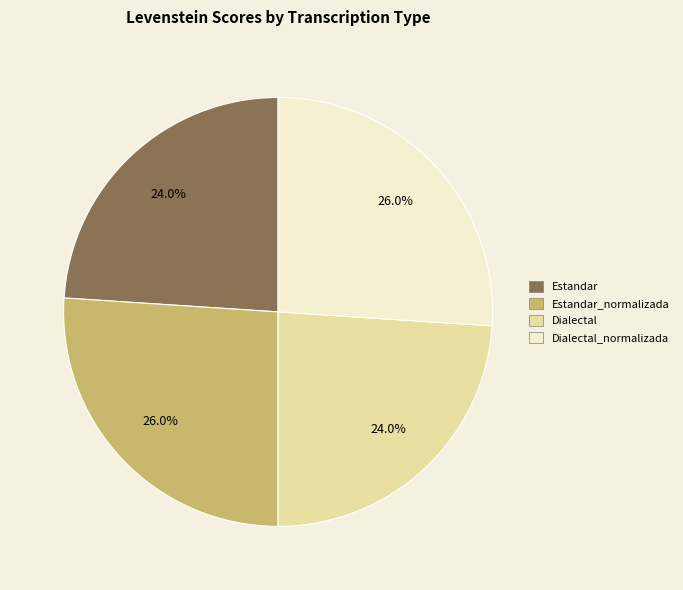

Does any single category account for the majority?

No